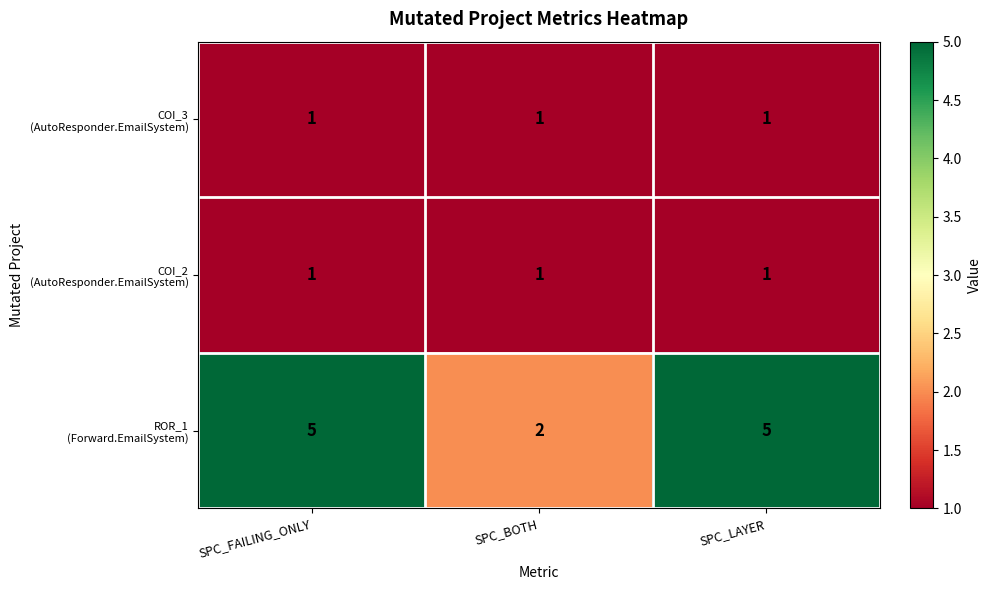

How many data points does each series have?

3